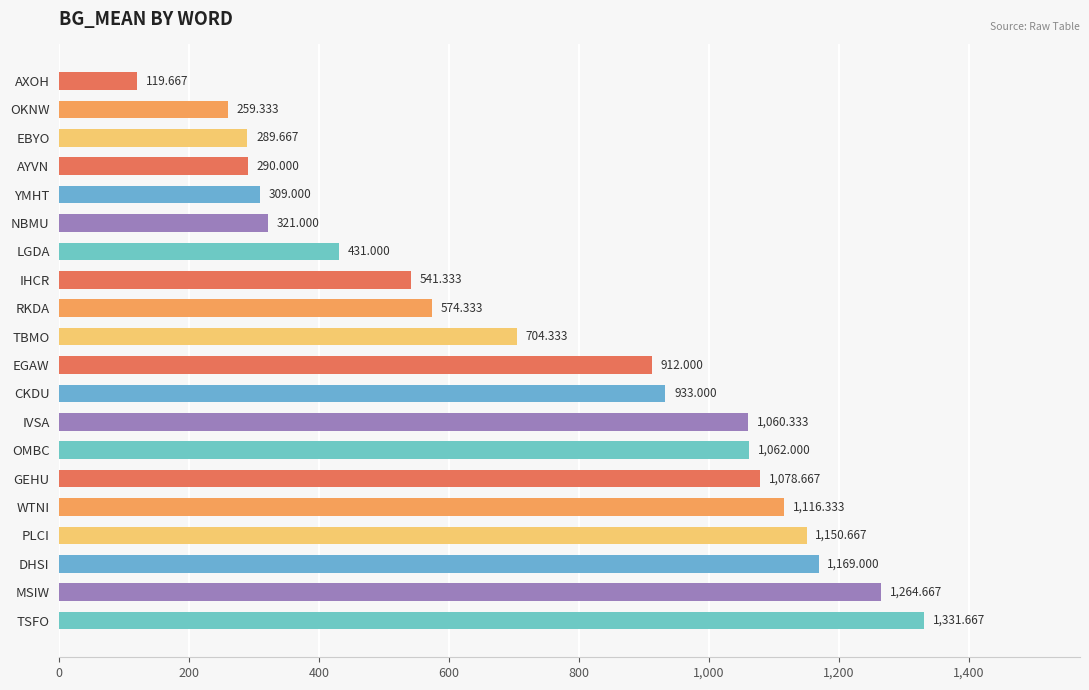

Rank the categories by value from lowest to highest.

AXOH, OKNW, EBYO, AYVN, YMHT, NBMU, LGDA, IHCR, RKDA, TBMO, EGAW, CKDU, IVSA, OMBC, GEHU, WTNI, PLCI, DHSI, MSIW, TSFO